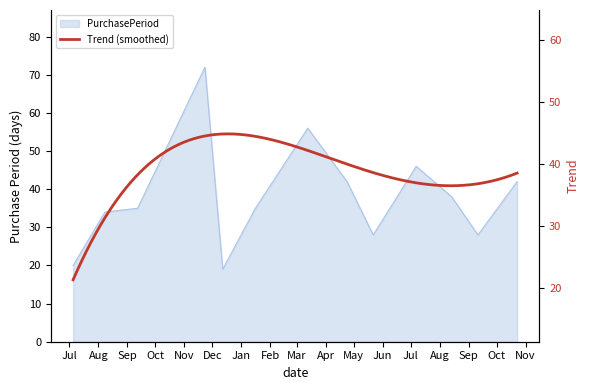

Rank the categories by value from lowest to highest.

2016-12-12, 2016-07-05, 2017-05-22, 2017-09-11, 2016-08-08, 2016-09-12, 2017-01-16, 2017-08-14, 2017-04-24, 2017-10-23, 2017-07-07, 2017-03-13, 2016-11-23